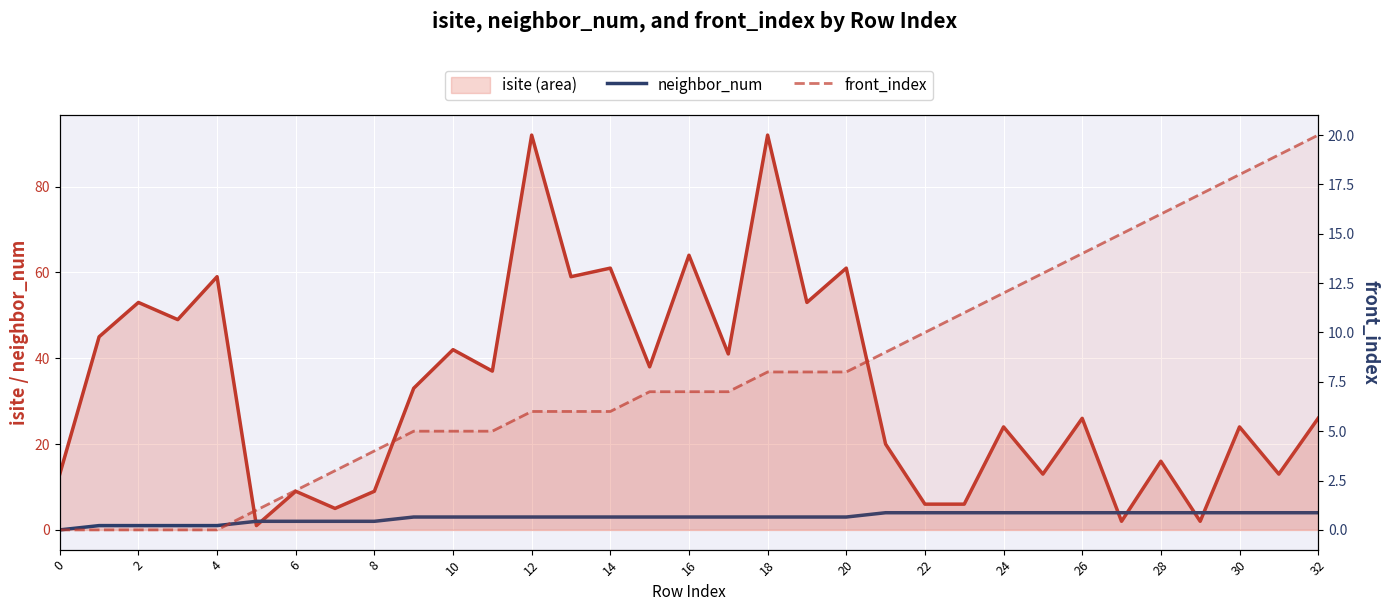

What is the maximum value for isite (line)?

92